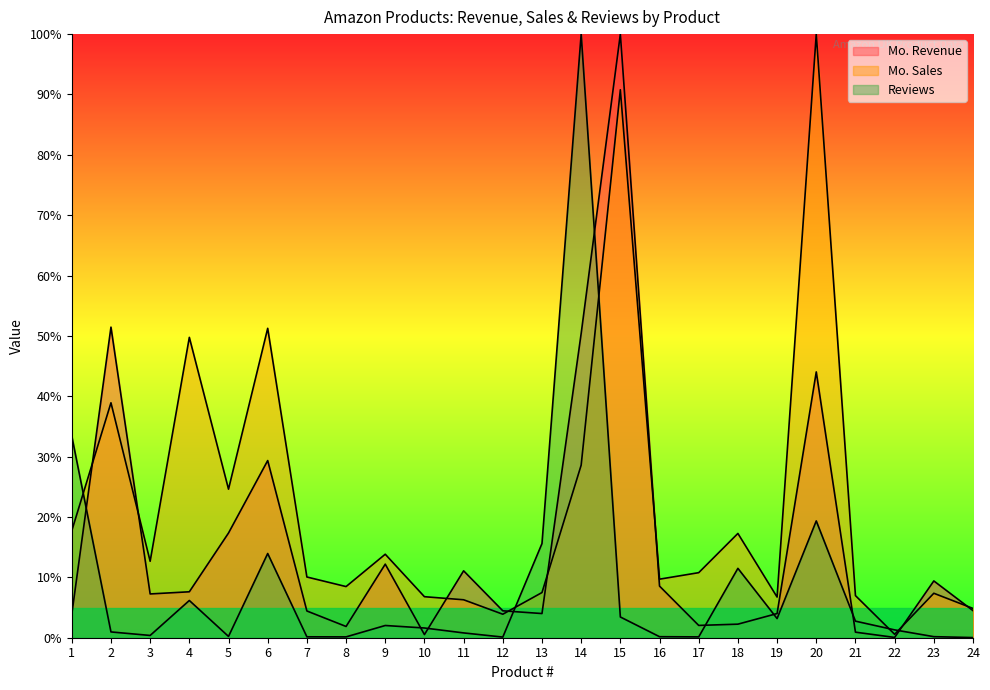

Where is the first local minimum for Mo. Sales?

3